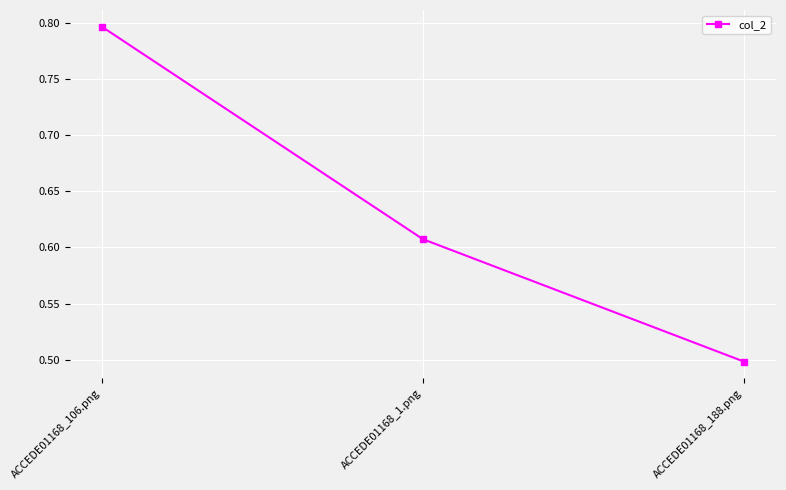

What is the difference between the maximum and minimum values?

0.3